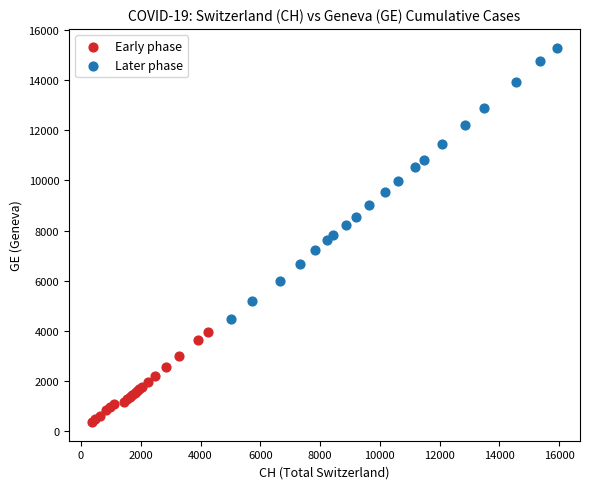

What are all the series names shown in the legend?

Early phase, Later phase